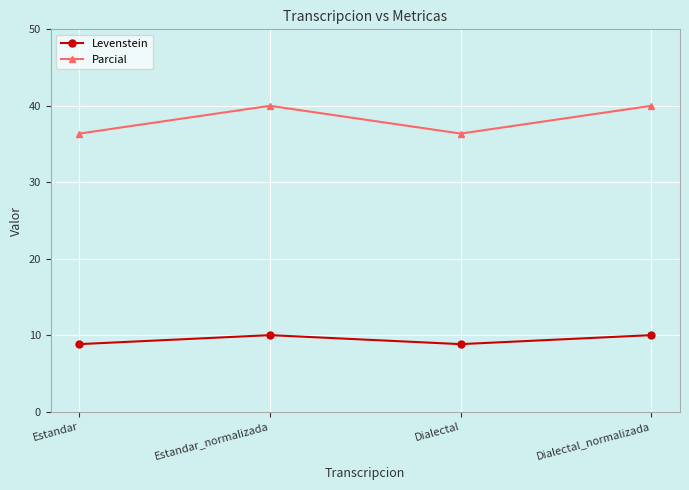

Rank the series by their maximum value, from highest to lowest.

Parcial, Levenstein